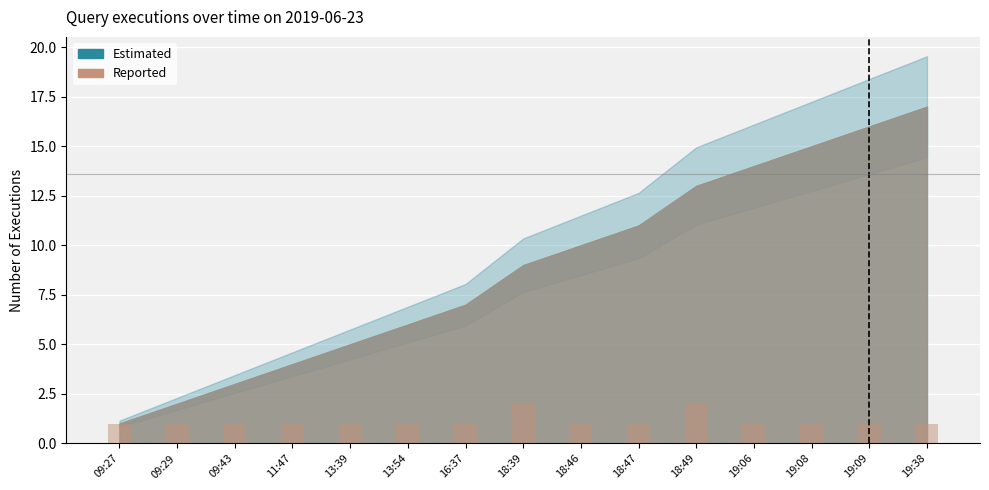

What is the difference between the maximum and second lowest values?

1